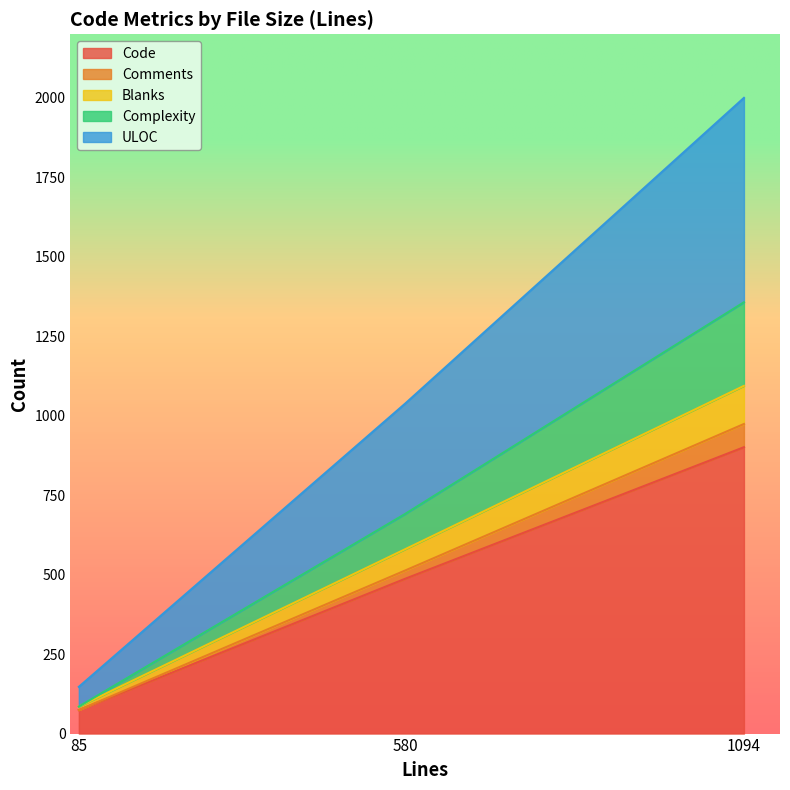

What is the total value across all series at 1094?

2000